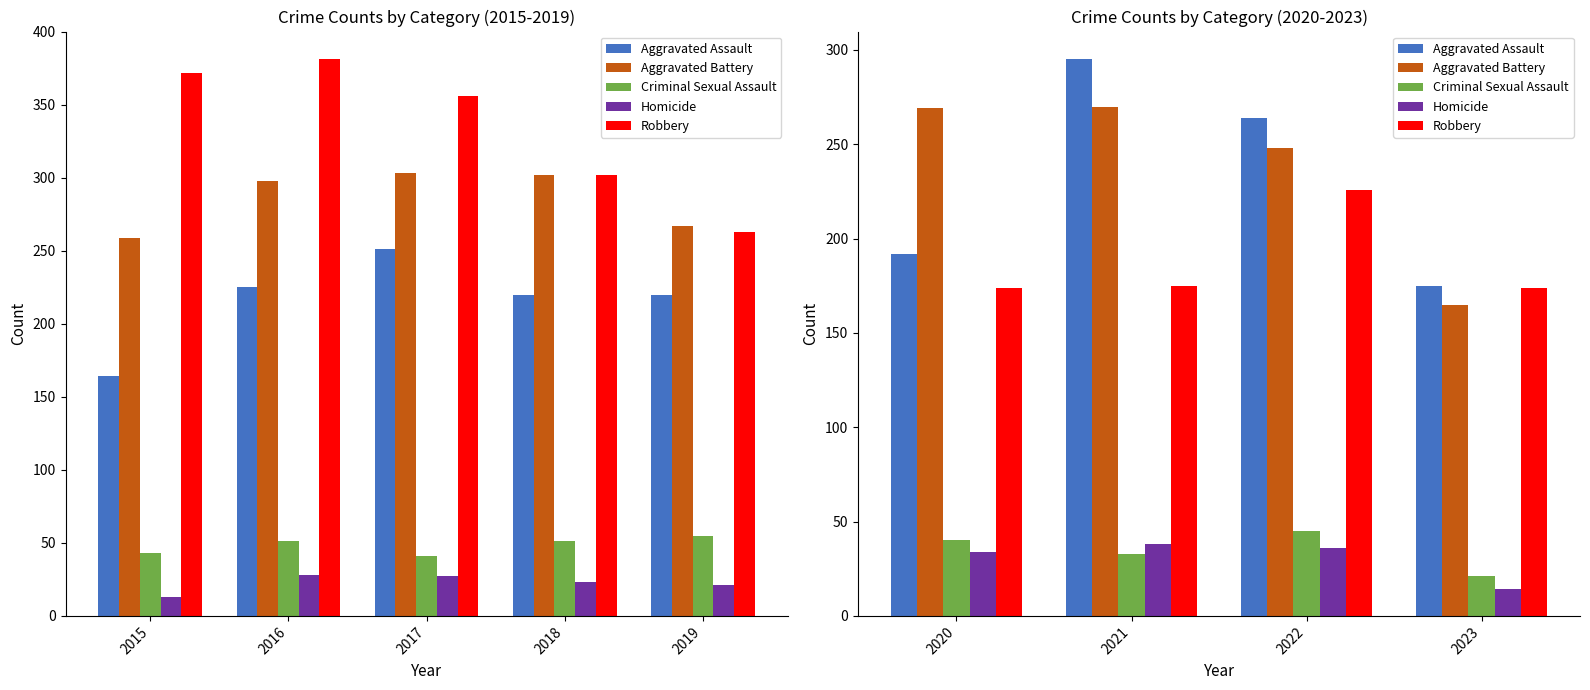

What is the value of the Aggravated Battery bar at the 2nd from the left?

270